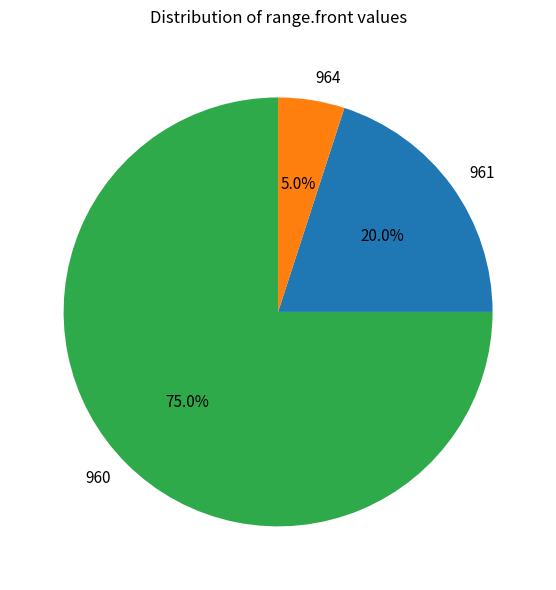

Between 961 and 964, which is larger?

961